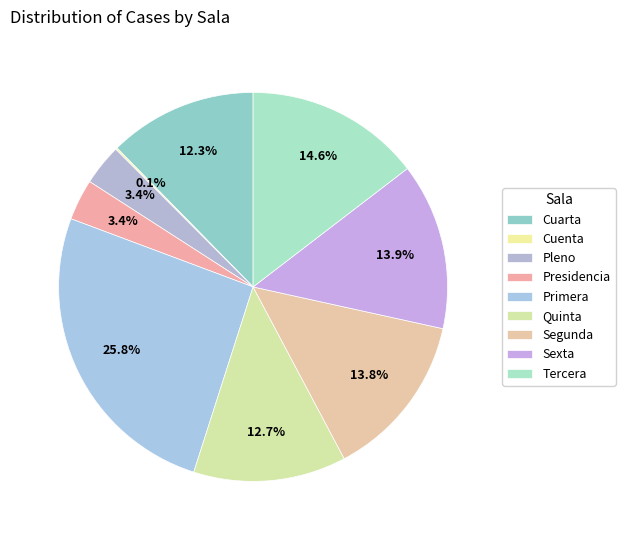

What percentage is NOT represented by Cuenta?

99.9%